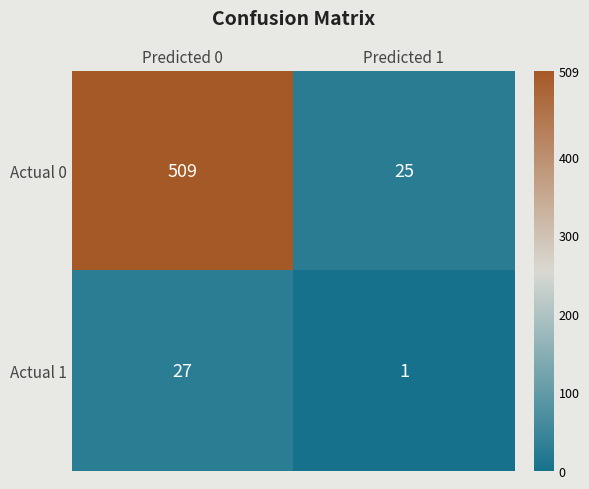

The value of Actual 0 at Predicted 0 is 509. True or false?

True